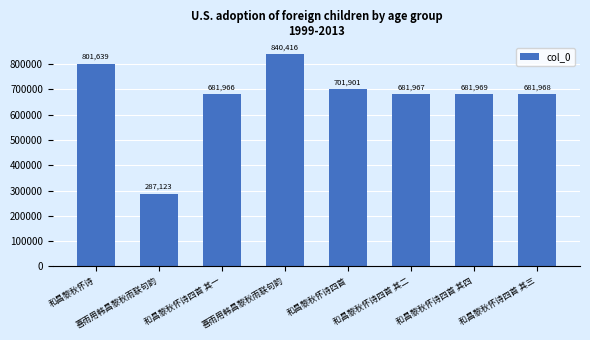

What is the difference between the maximum and minimum values?

553293